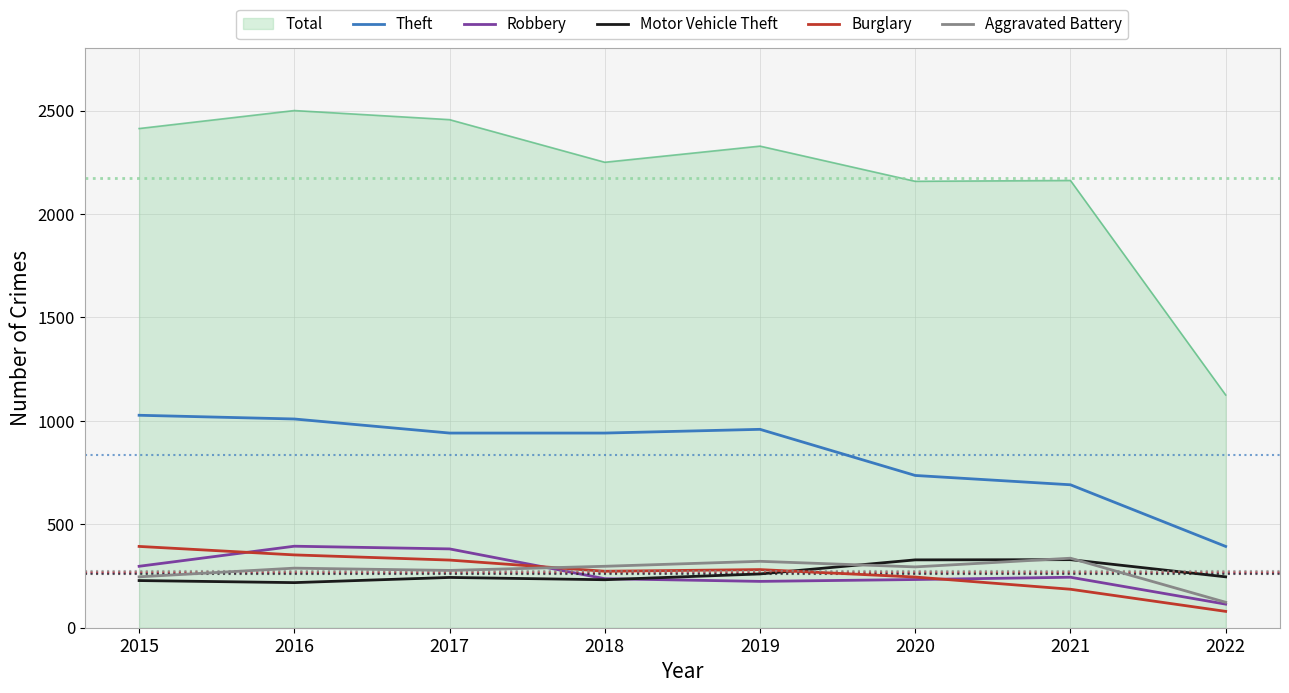

Which series has the widest spread of values?

Total